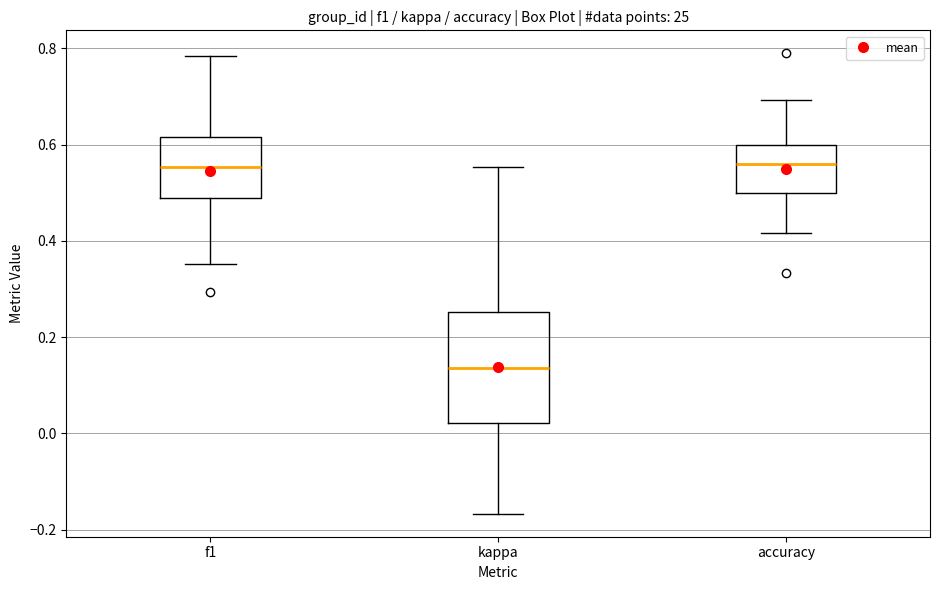

Reading left to right, transcribe this box plot: for each box, give where its median line is, the range the box spans, and where its two whiskers end, as read against the y-axis. The values are not printed on the chart, so give them approximately, as read against the axis.

f1: median 0.56, box 0.48 to 0.62, whiskers 0.36 to 0.78
kappa: median 0.14, box 0.02 to 0.26, whiskers -0.16 to 0.56
accuracy: median 0.56, box 0.50 to 0.60, whiskers 0.42 to 0.70